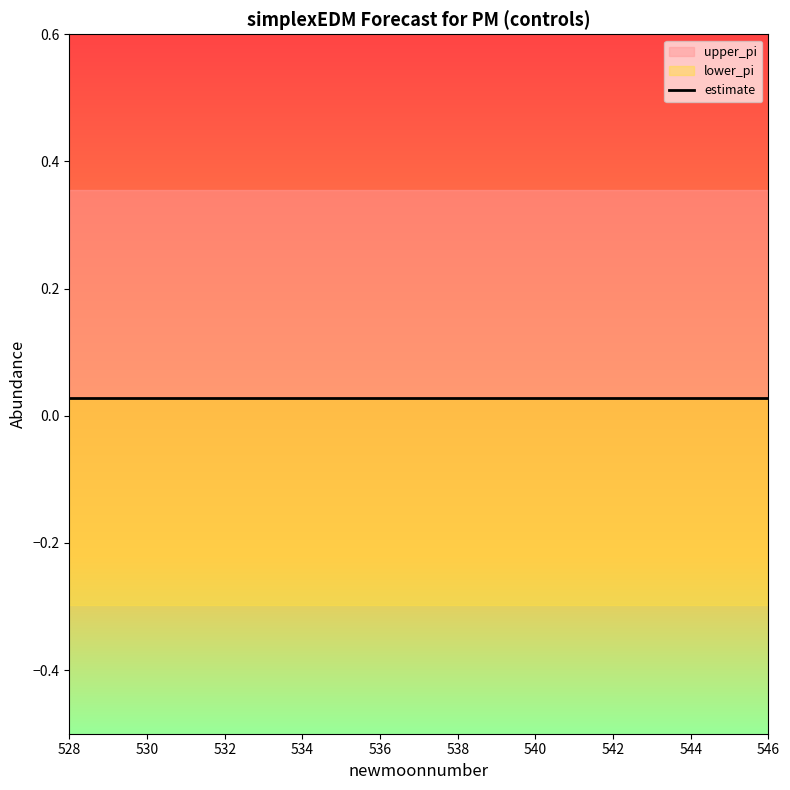

True or false: lower_pi has more than 2 interior local peaks.

False